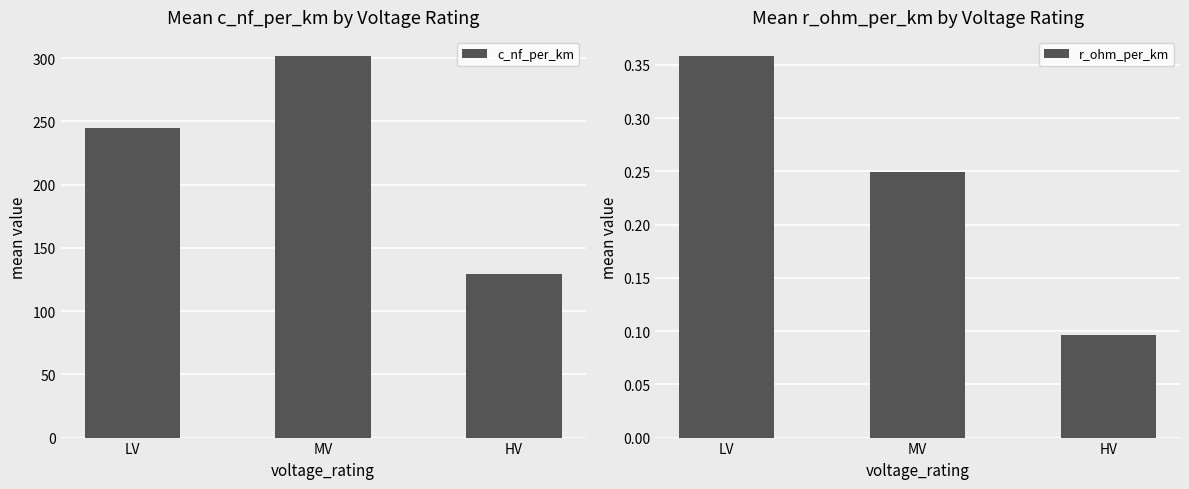

How many bars are there in total?

6